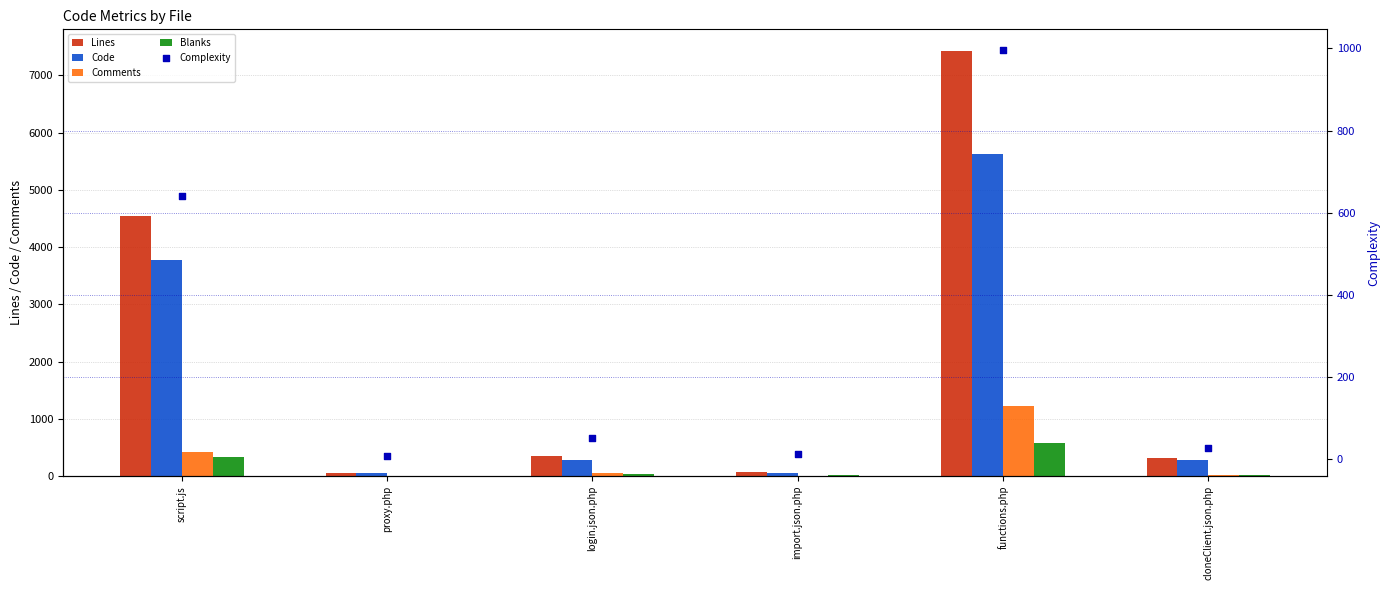

Which series has the largest Y range (max minus min)?

Lines